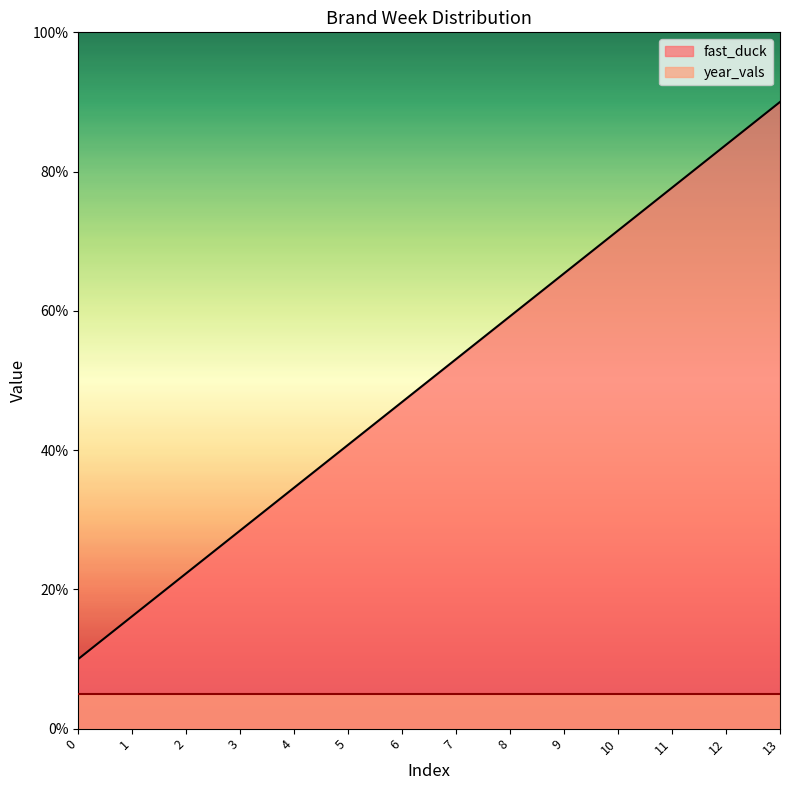

What is the change in value from 0 to 5?

+30.8